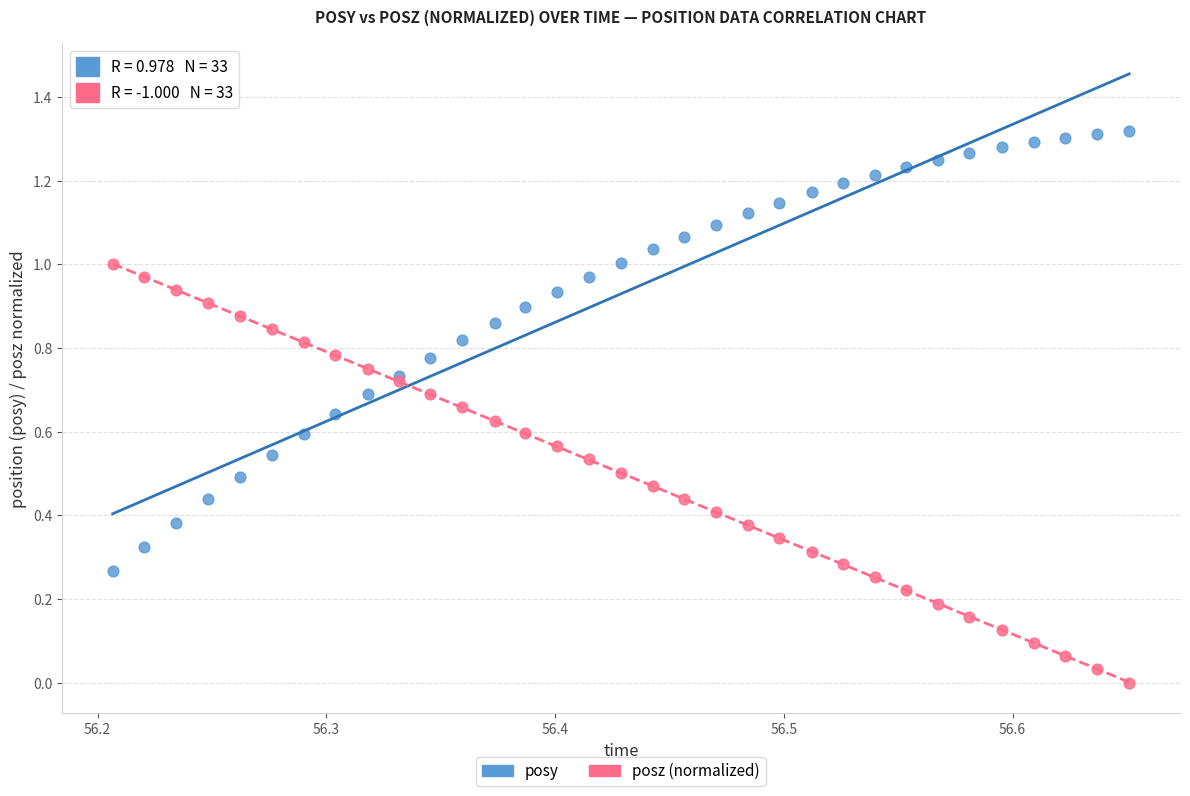

Which series contains the highest Y value?

posy